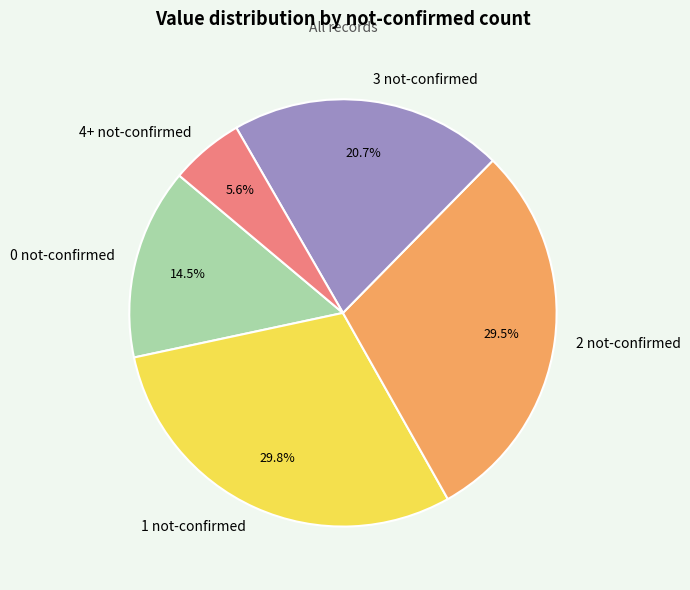

Is there a majority slice in this chart?

No